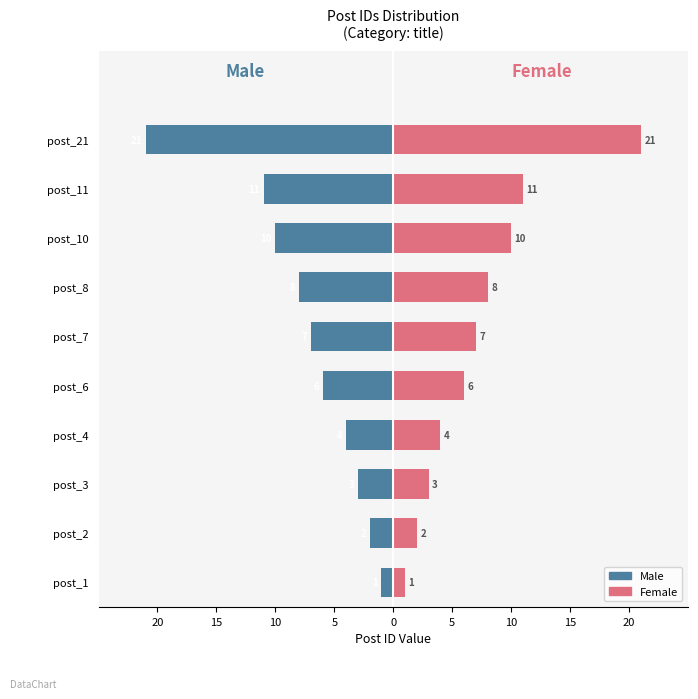

Reading left to right, extract all data points from this chart.

Male: -1	-2	-3	-4	-6	-7	-8	-10	-11	-21
Female: 1	2	3	4	6	7	8	10	11	21